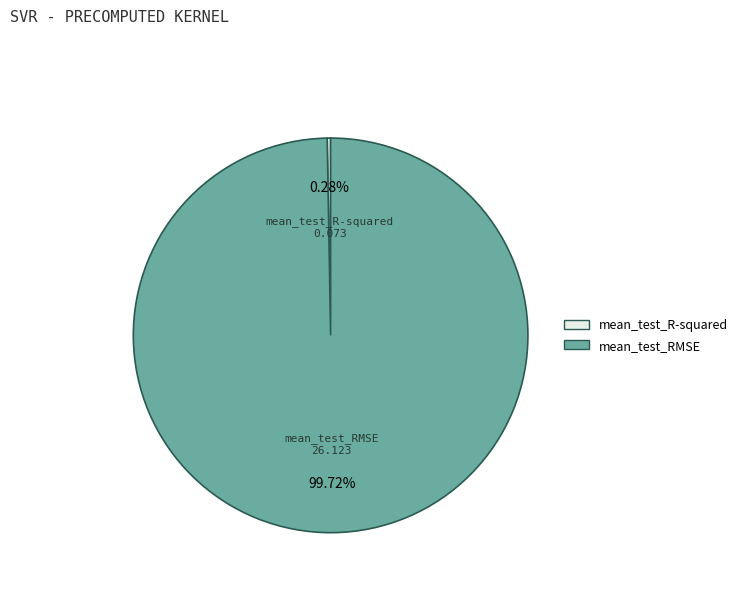

Do mean_test_R-squared and mean_test_RMSE together represent more than half of the pie?

Yes